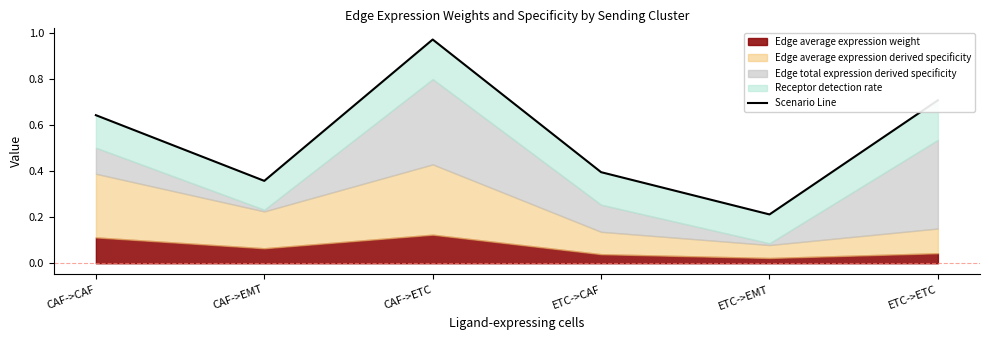

The value at CAF->EMT is 0.1. True or false?

False